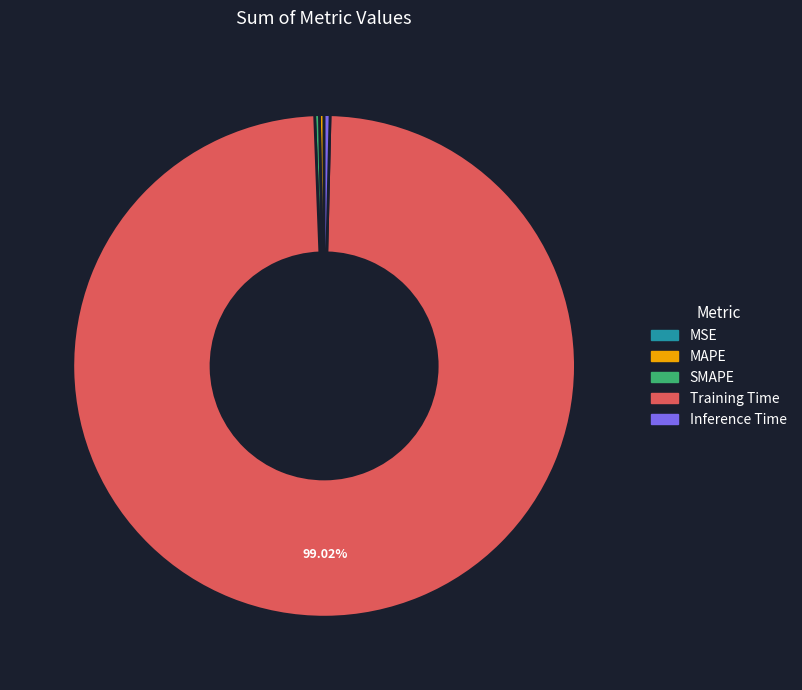

Which slice represents more than half of the pie?

Training Time